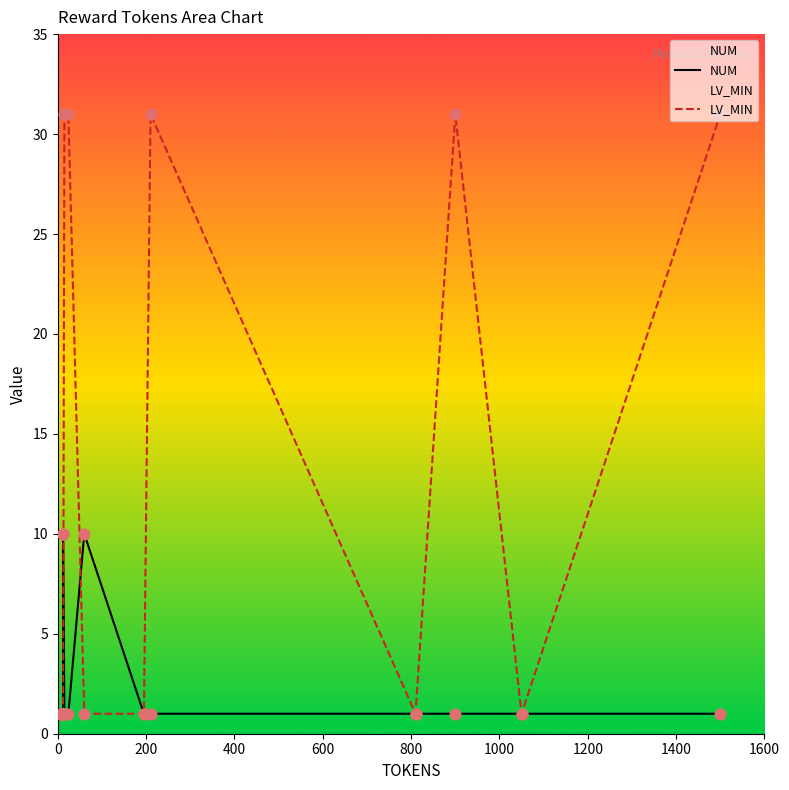

Is the value of LV_MIN at 13 greater than the value of NUM at 11?

Yes